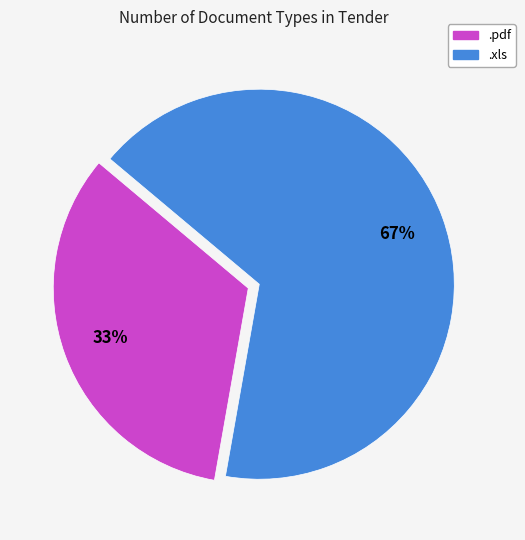

Do .xls and .pdf together represent more than half of the pie?

Yes